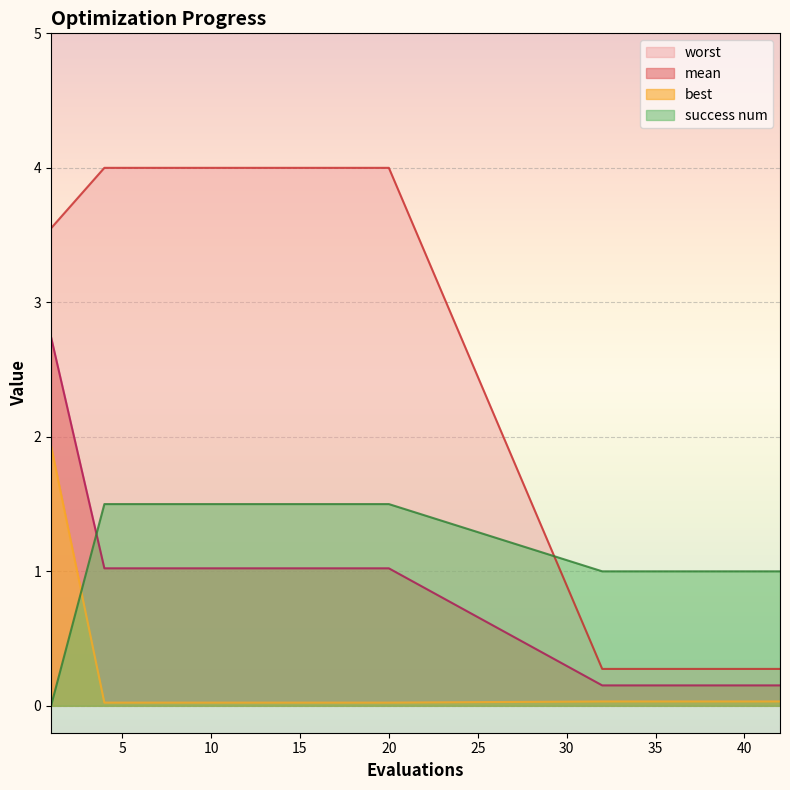

True or false: mean and worst intersect in this chart.

False